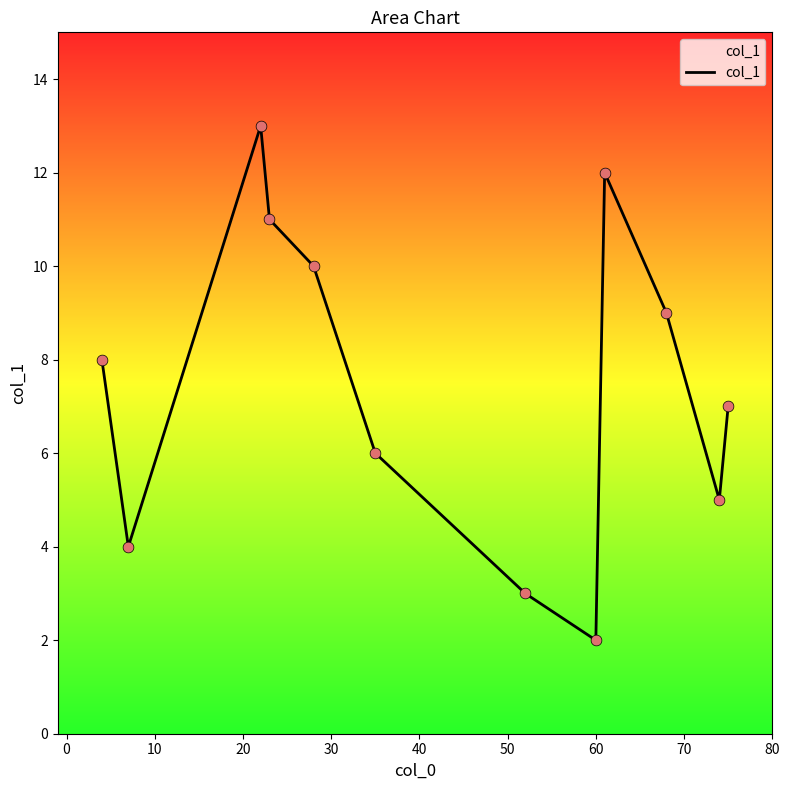

What is the maximum value shown in the chart?

13.0